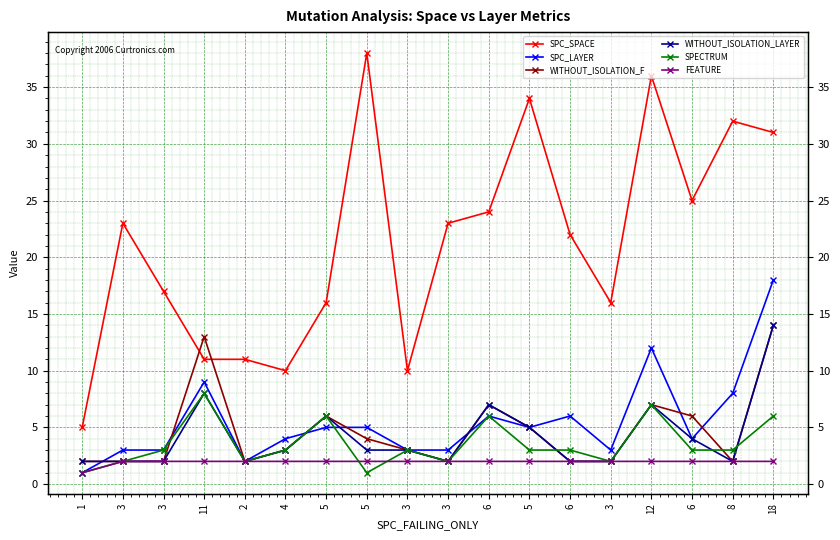

True or false: WITHOUT_ISOLATION_LAYER and SPC_SPACE cross at least once.

False